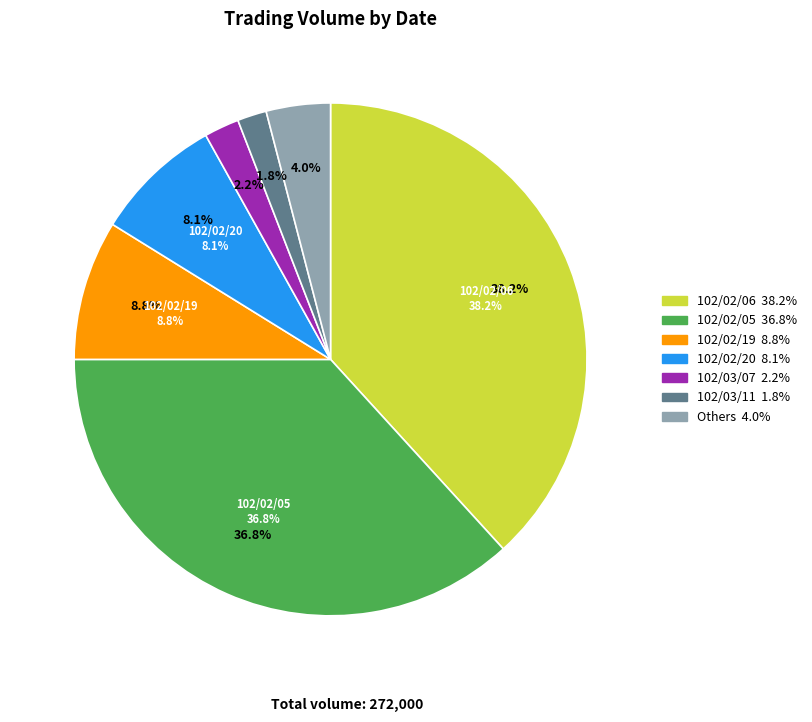

Does 102/02/06 represent more than half of the total?

No